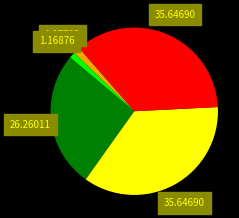

Is there a majority slice in this chart?

No